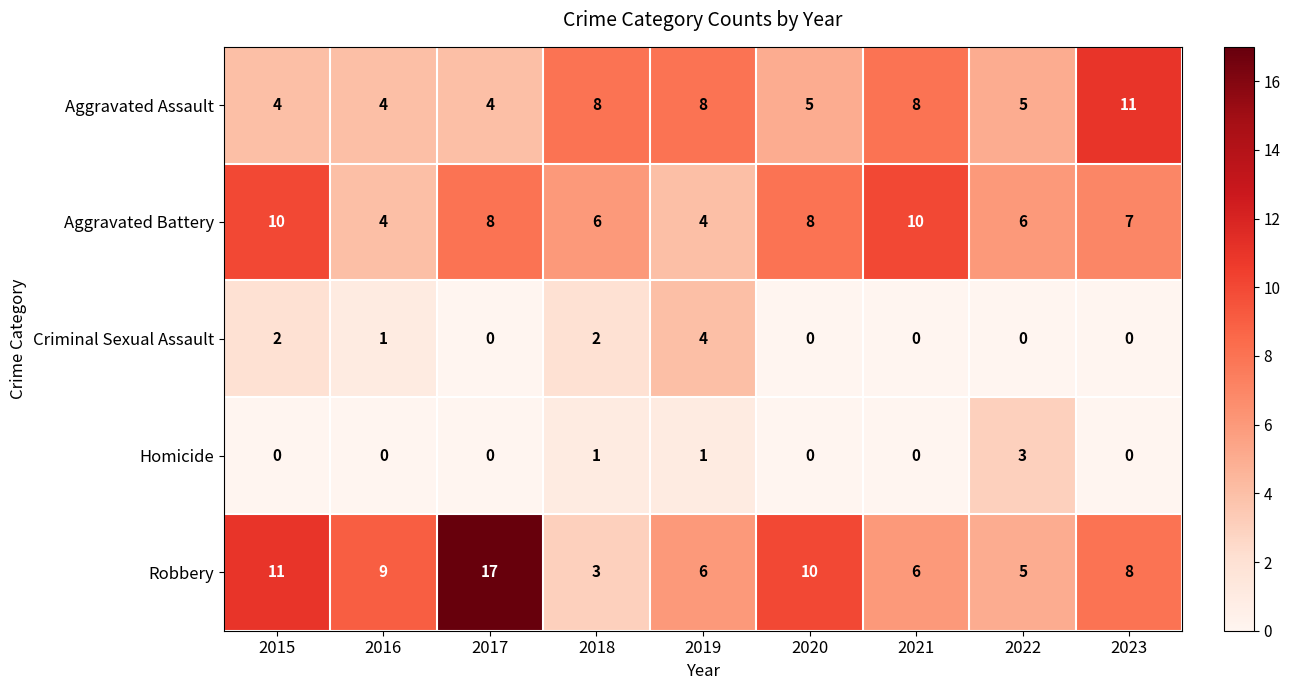

Which series has the largest total across all categories?

Robbery